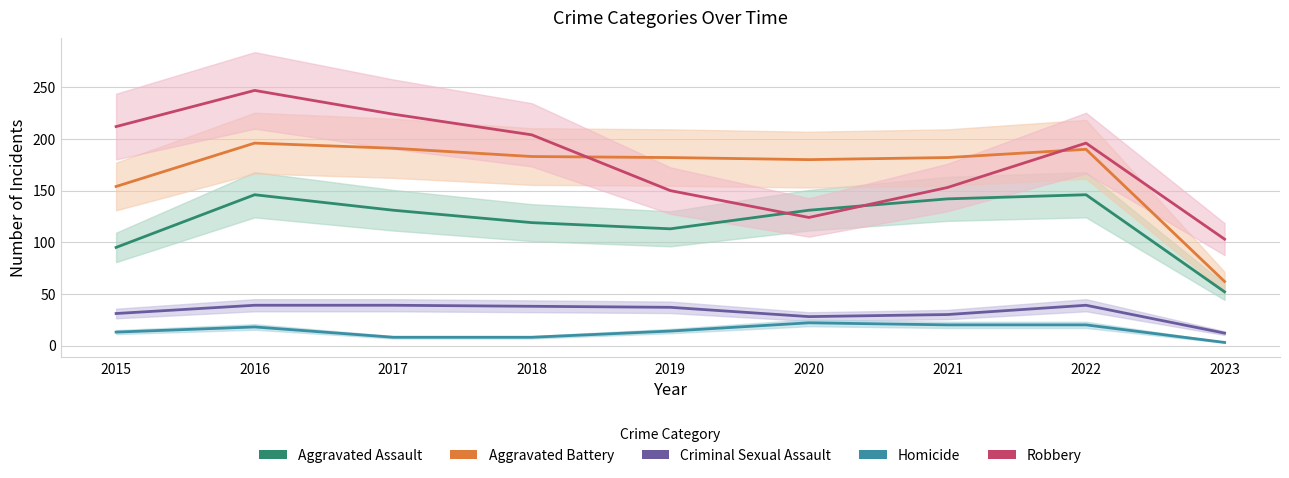

Which category has the lowest value in the Homicide series?

2023